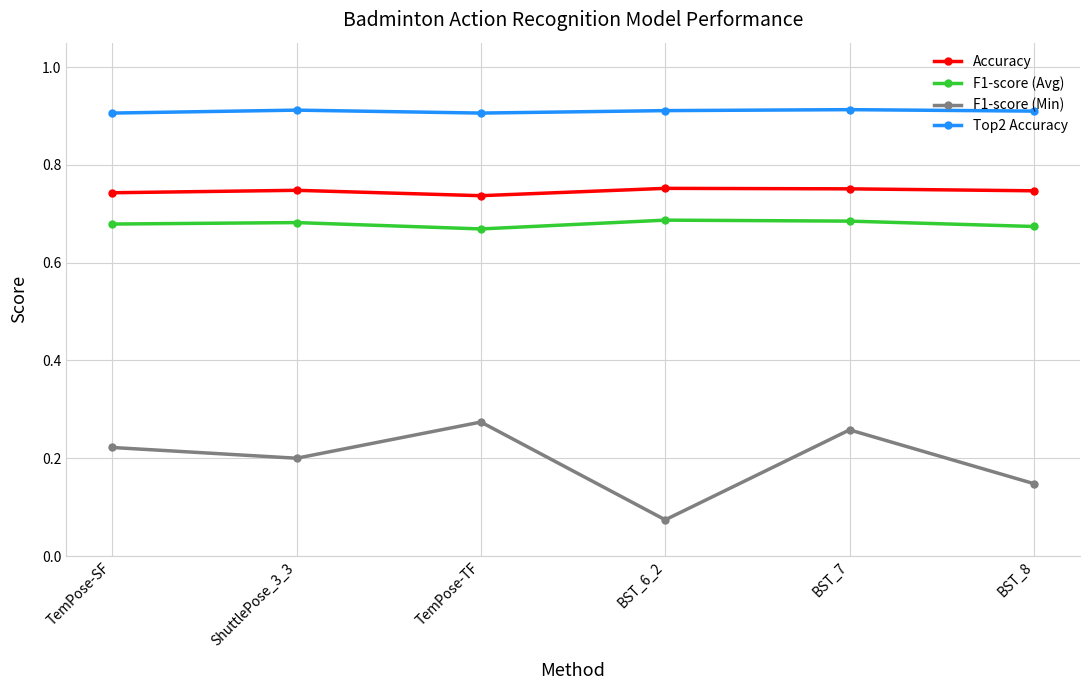

Which series has the largest range (max minus min)?

F1-score (Min)